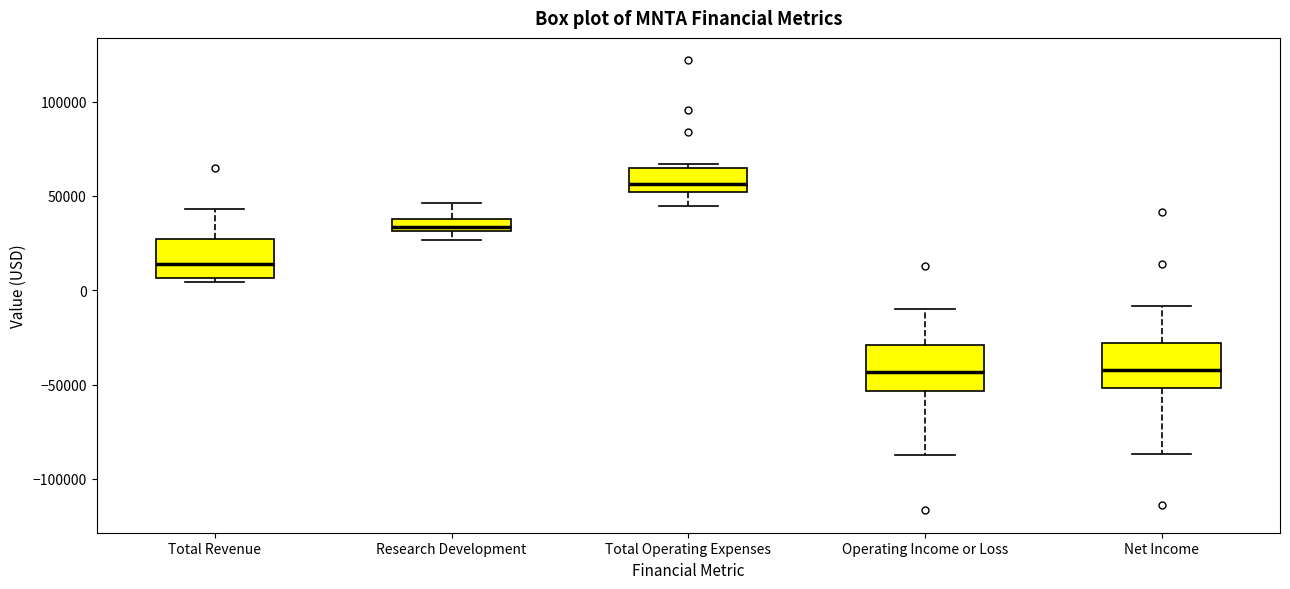

Where does the upper whisker of the box for Operating Income or Loss end on the y-axis? The values are not printed on the chart, so give them approximately, as read against the axis.

-10000